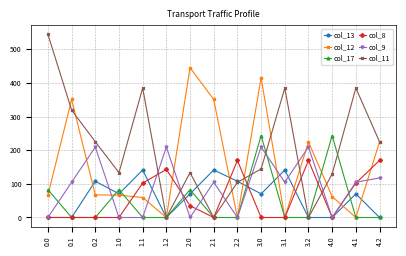

Which series has the widest spread of values?

col_11